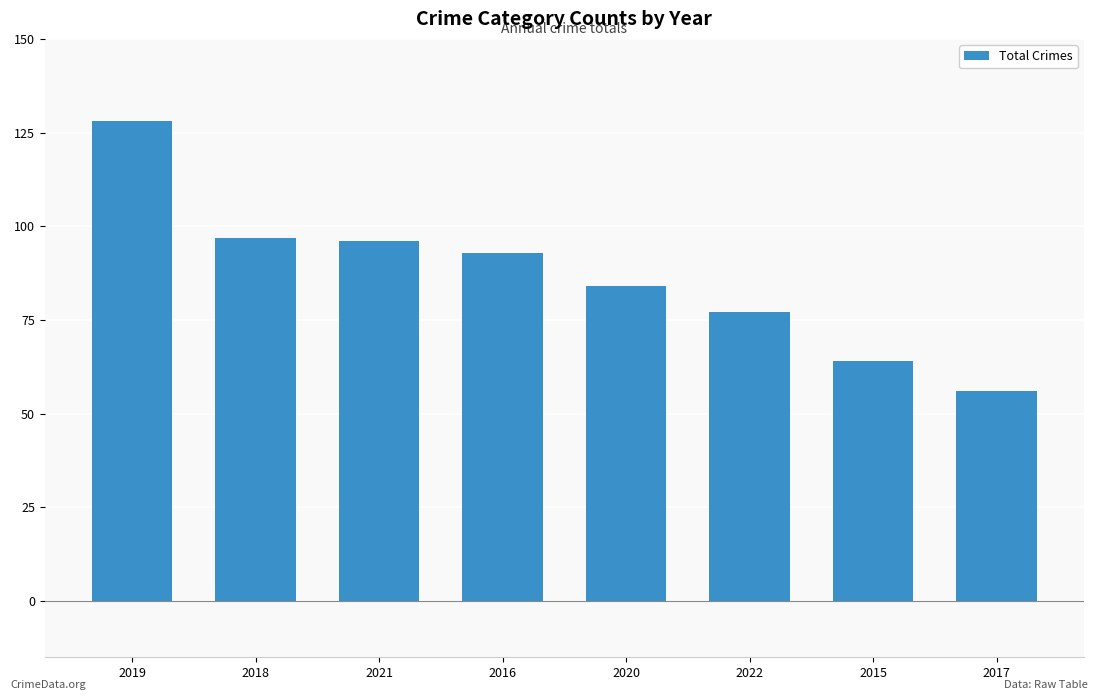

How many categories are shown in the chart?

8